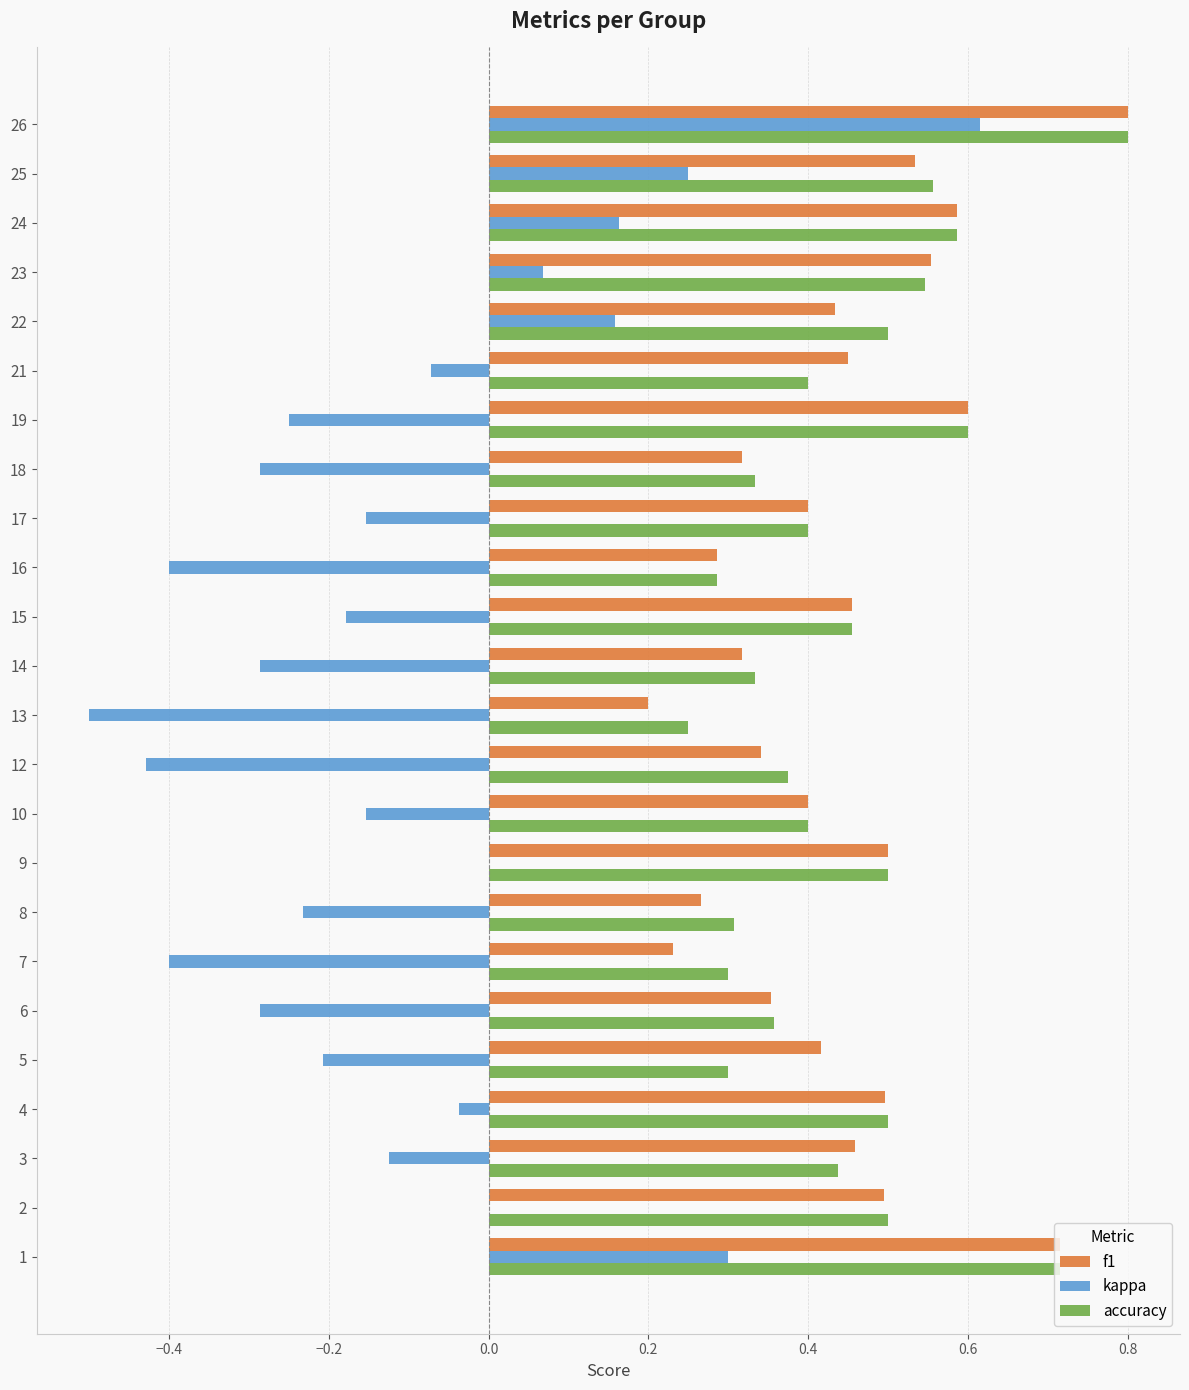

What is the sum of all kappa values?

-2.4